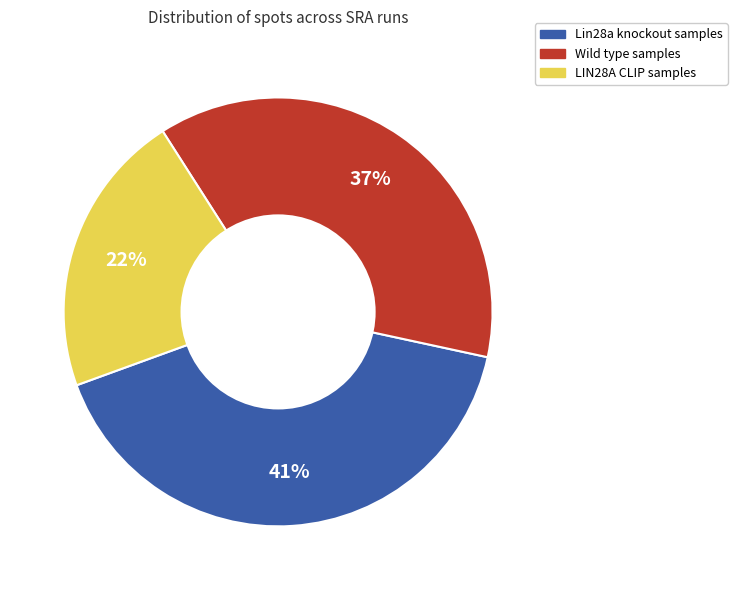

What is the ratio of the value at Lin28a knockout samples to the value at Wild type samples?

1.1